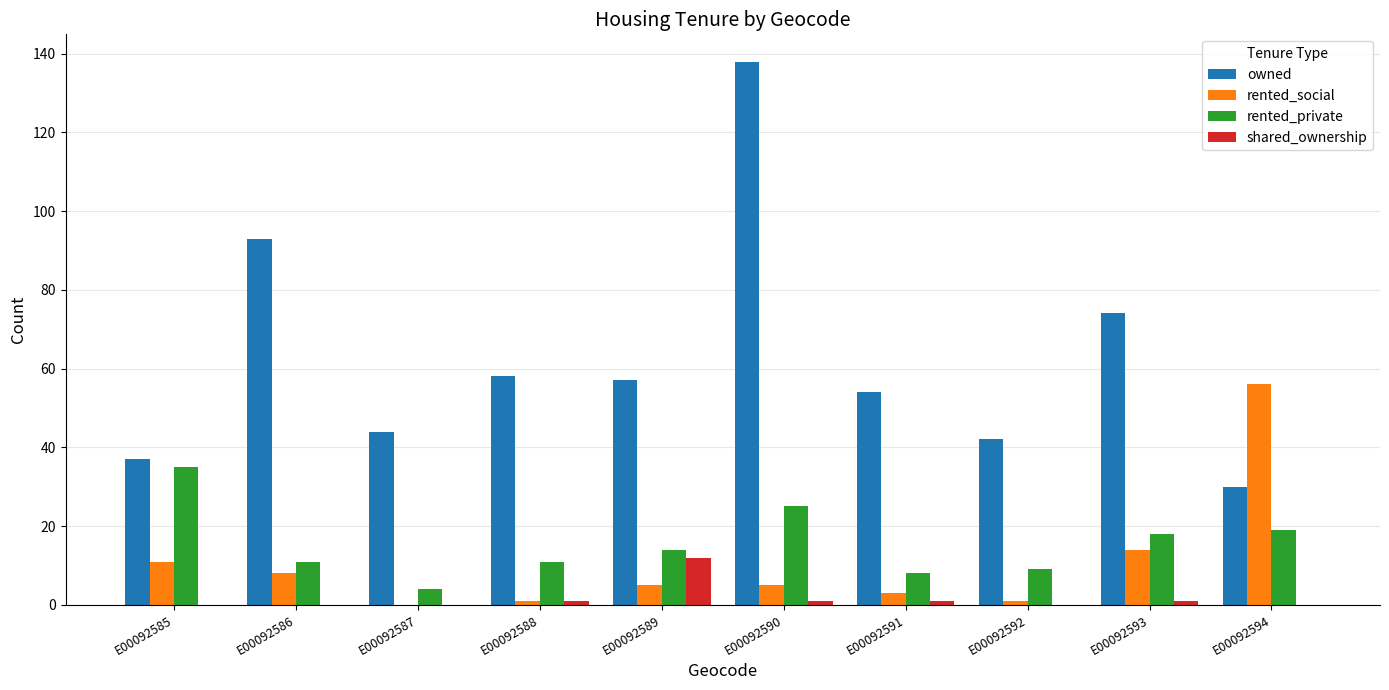

Between E00092586 and E00092591, which series saw the biggest shift?

owned